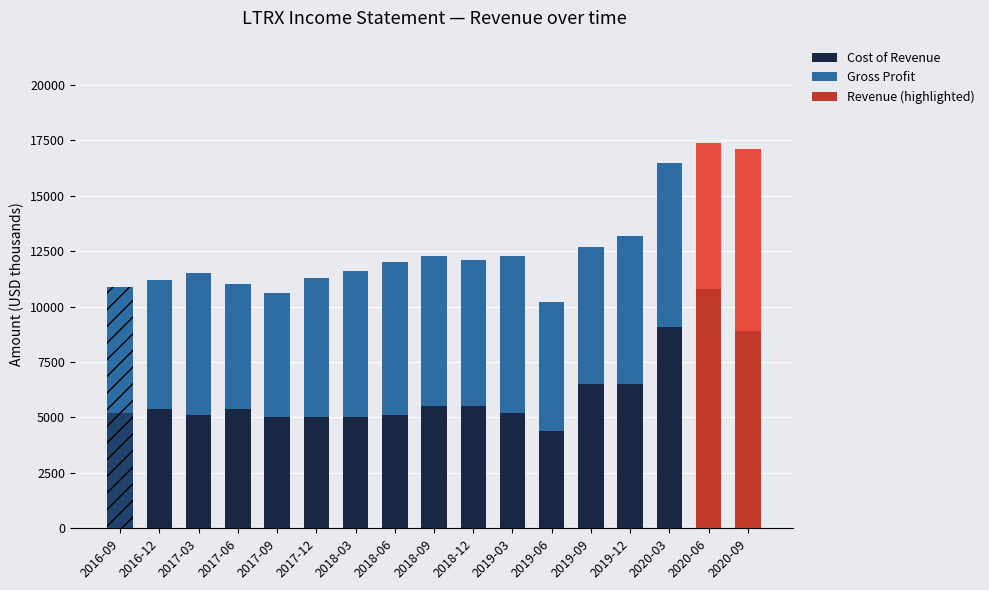

What position from the left is 2018-03?

7